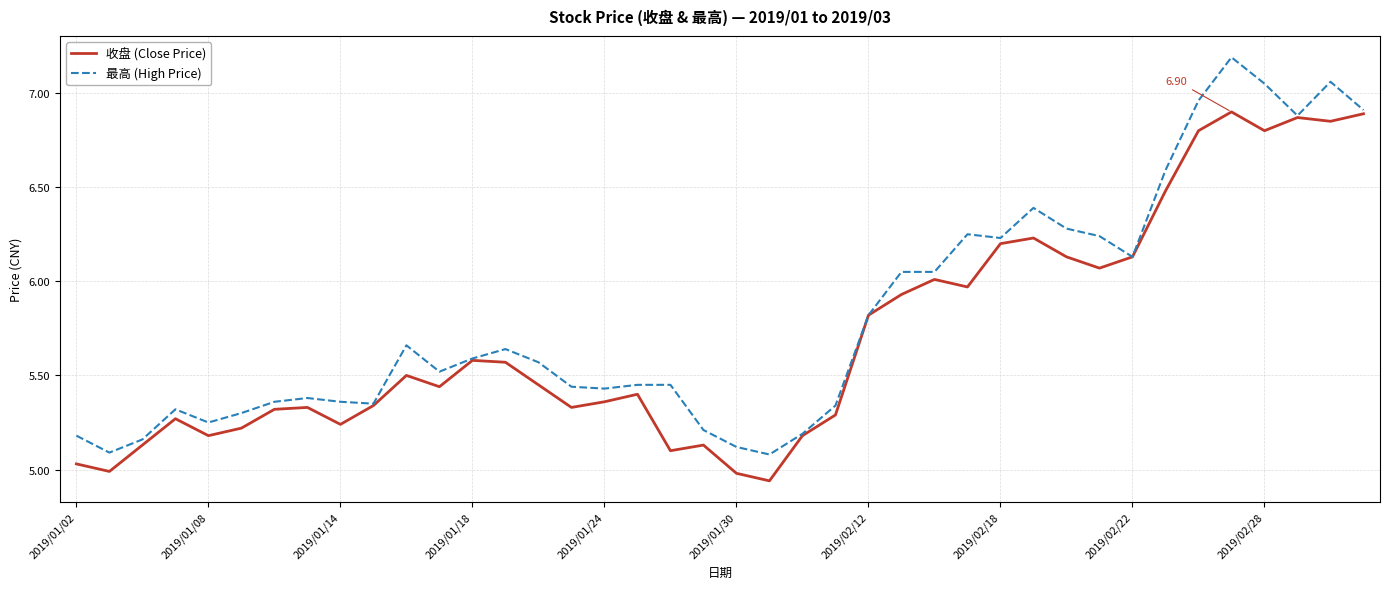

Which series has the largest total across all categories?

最高 (High Price)